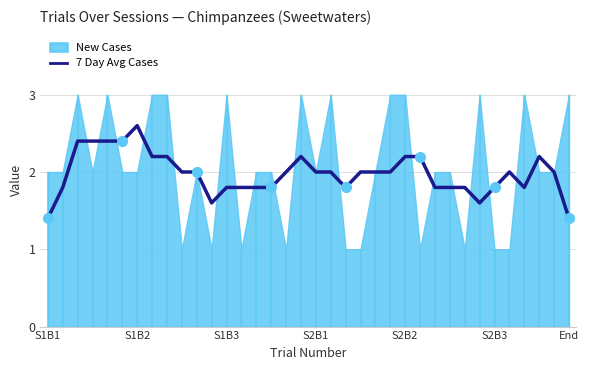

At which label does 7 Day Avg Cases reach its peak?

S1B2